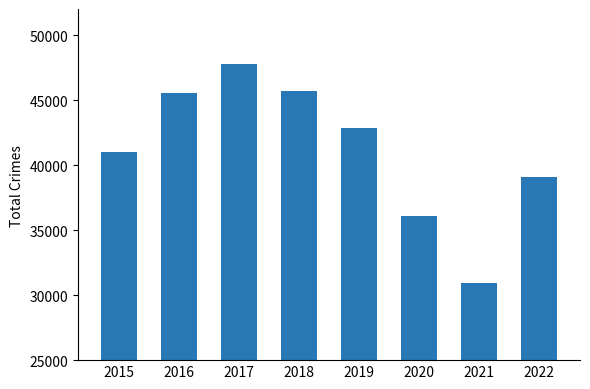

What is the average value?

41115